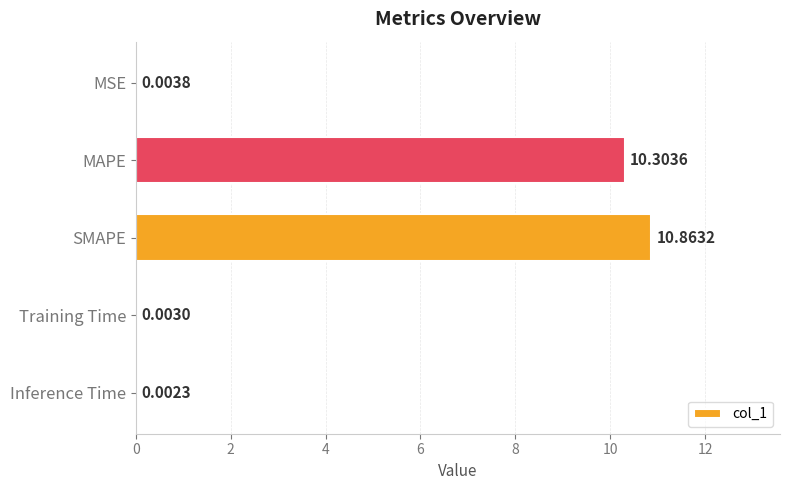

Are the bars horizontal?

Yes